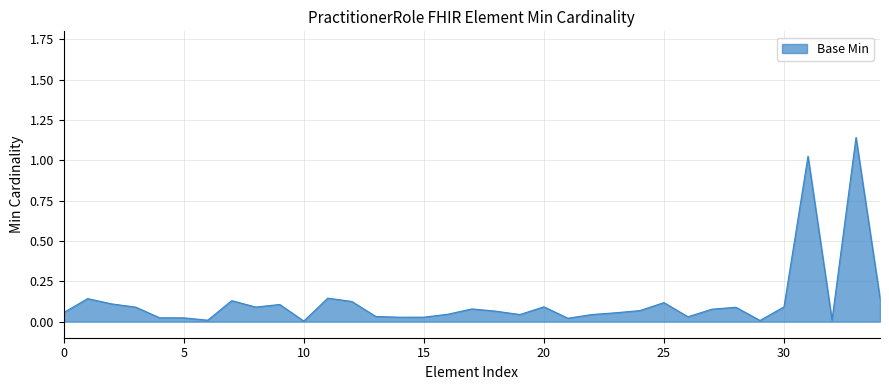

How many lines are shown in the chart?

1